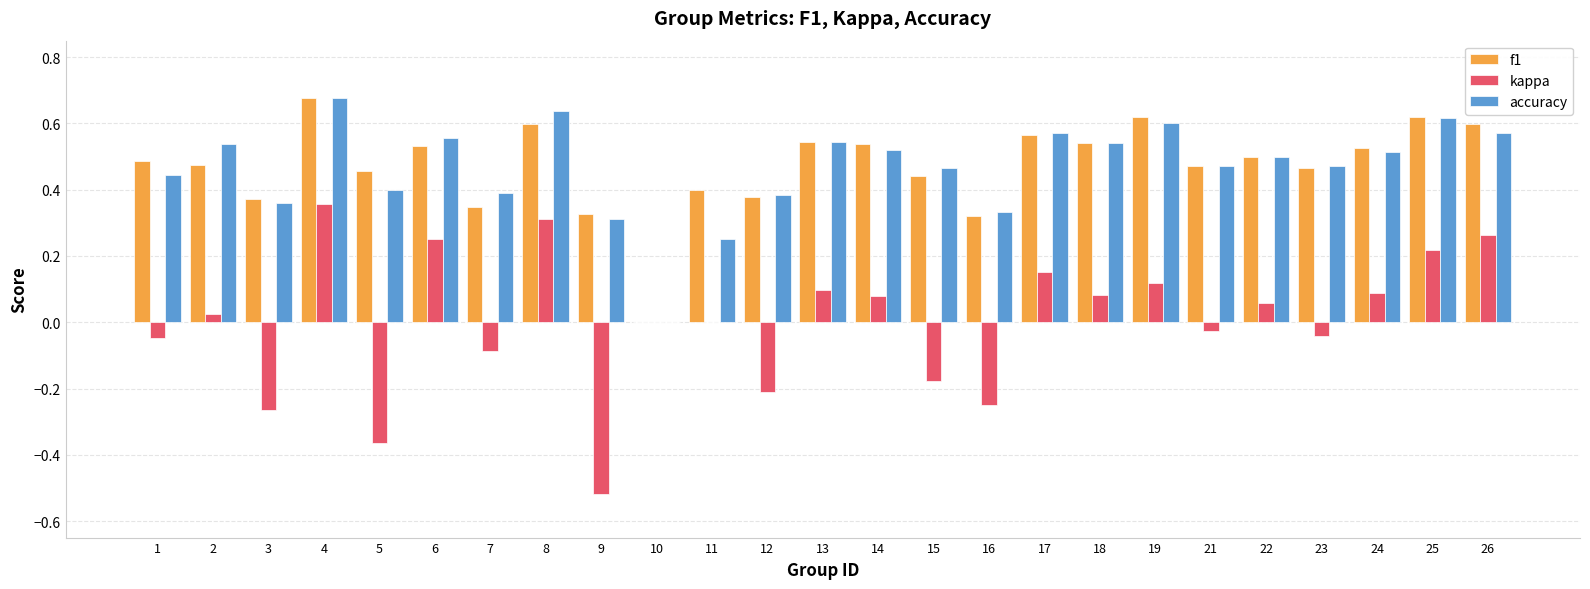

The value of f1 at 15 is 0.4. True or false?

True